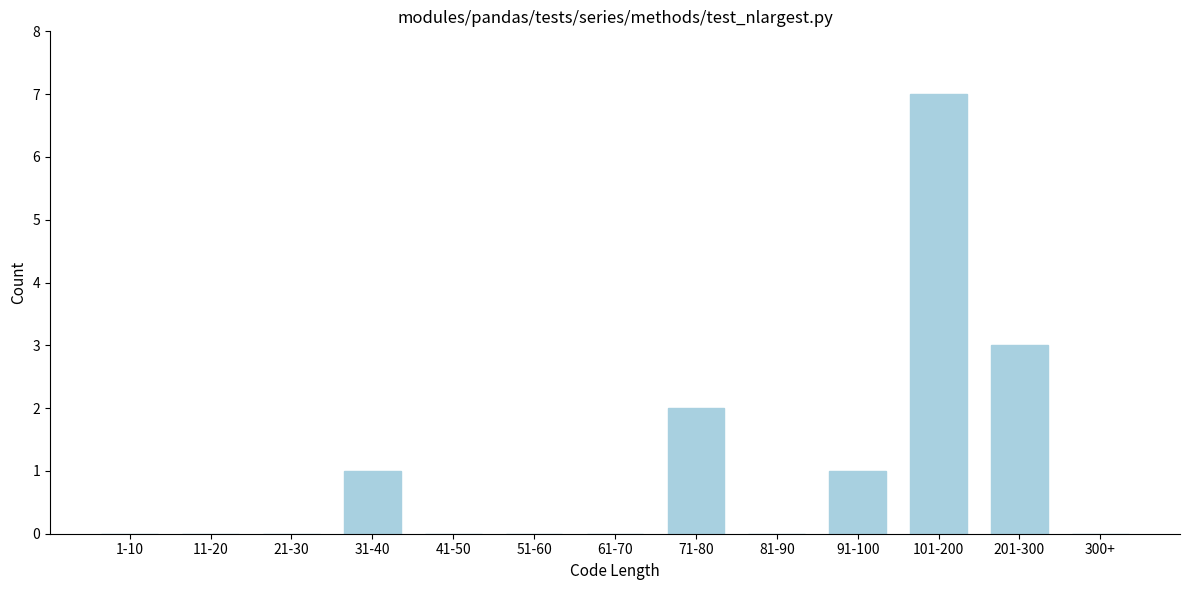

Reading right to left, extract all data points from this chart.

300+=0	201-300=3	101-200=7	91-100=1	81-90=0	71-80=2	61-70=0	51-60=0	41-50=0	31-40=1	21-30=0	11-20=0	1-10=0